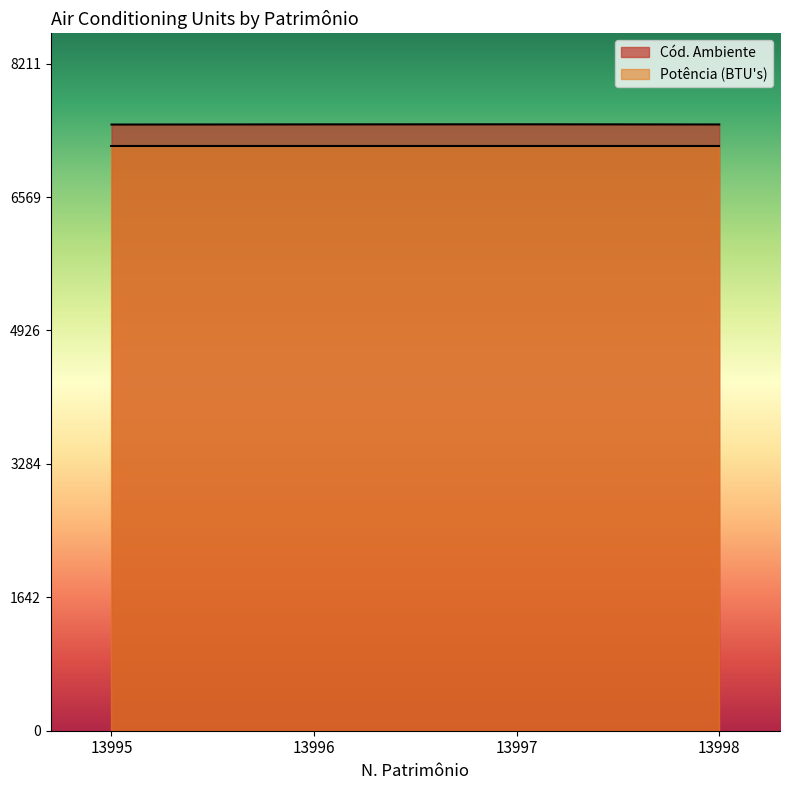

Rank the categories by value from highest to lowest.

13997, 13996, 13998, 13995